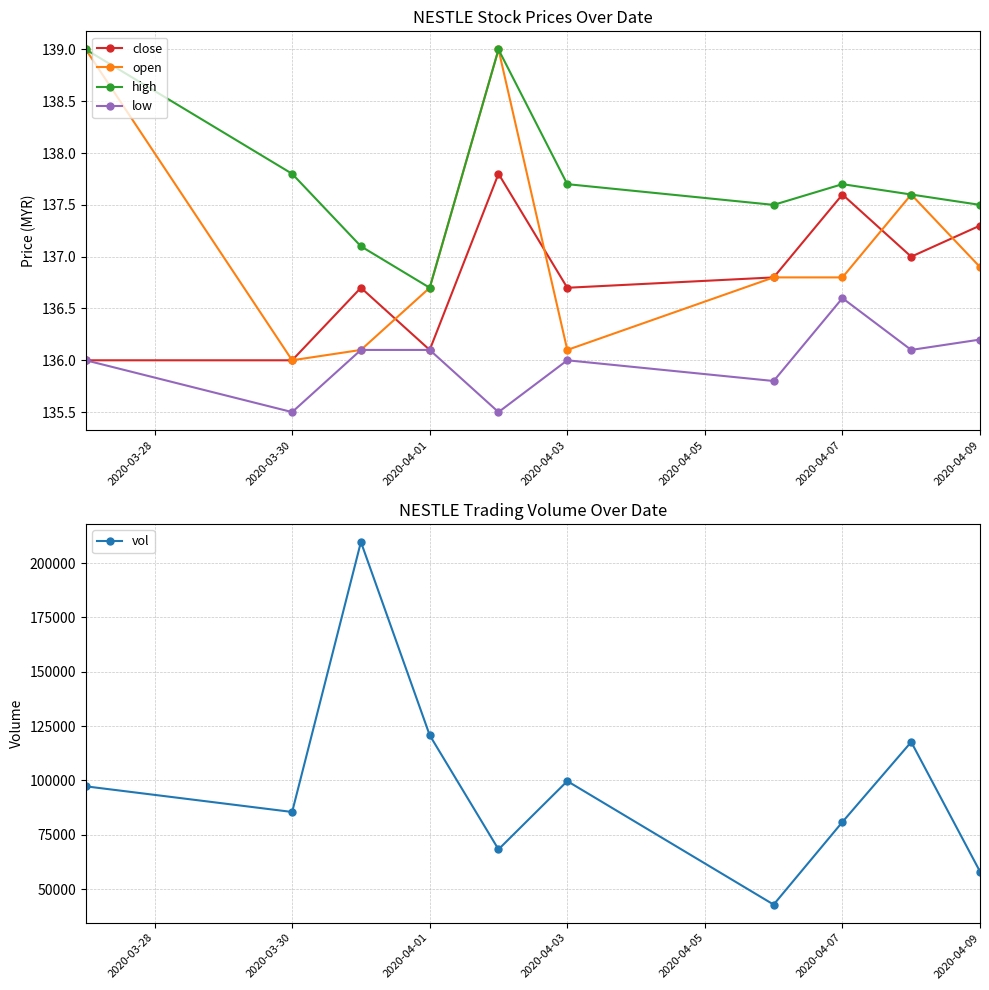

How many lines are shown in the chart?

5